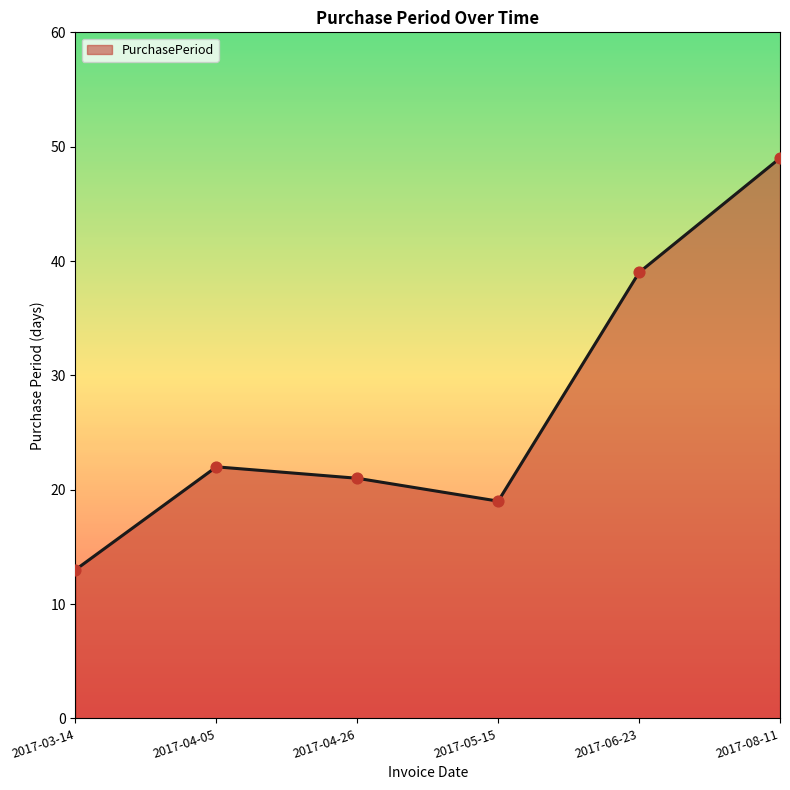

Which has a higher value, 2017-03-14 or 2017-06-23?

2017-06-23